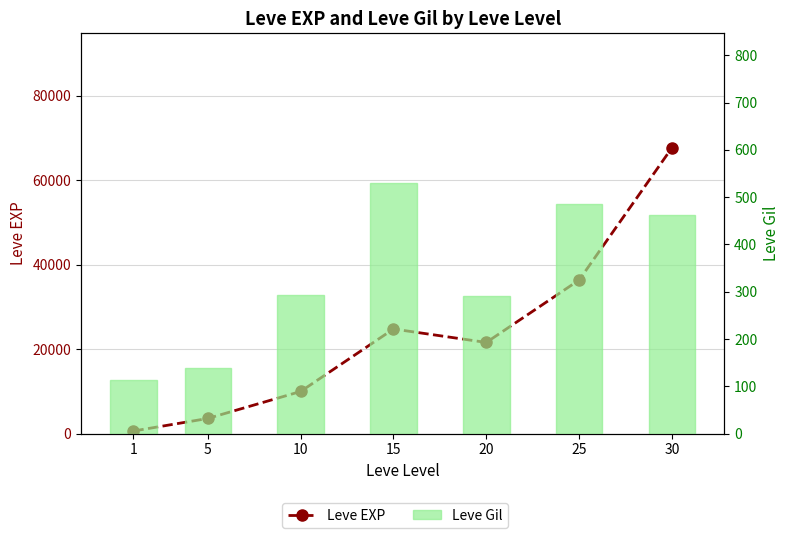

Rank the series by their average value, from highest to lowest.

Leve EXP, Leve Gil